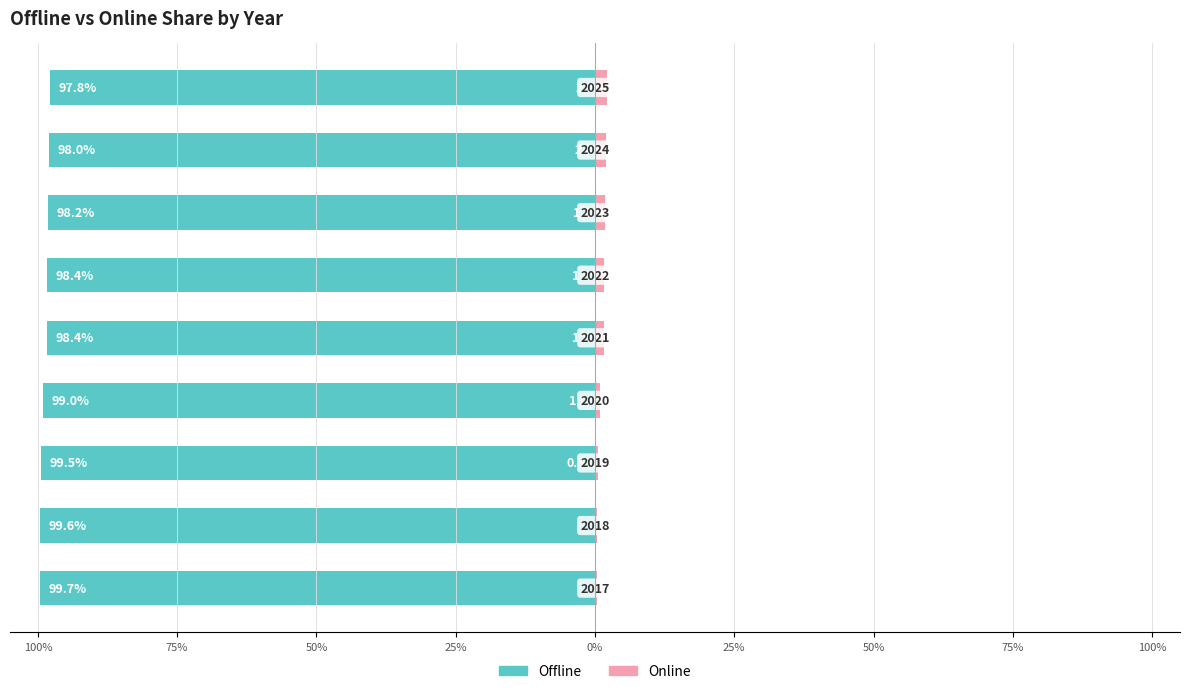

What are all the series names shown in the legend?

Offline, Online